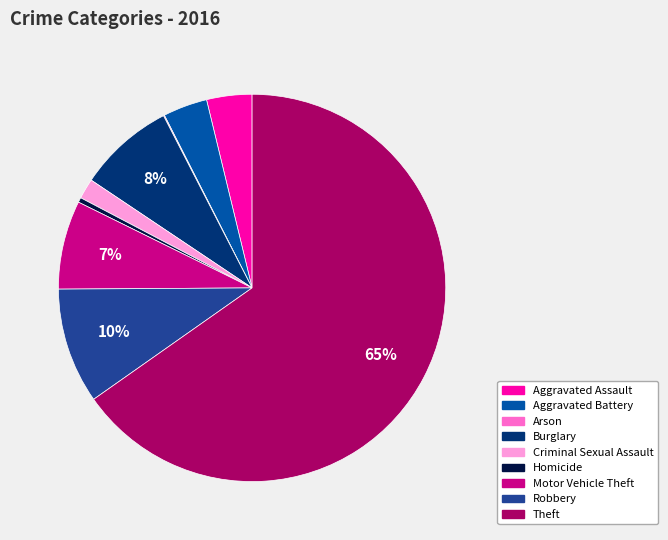

Which slice is the largest?

Theft